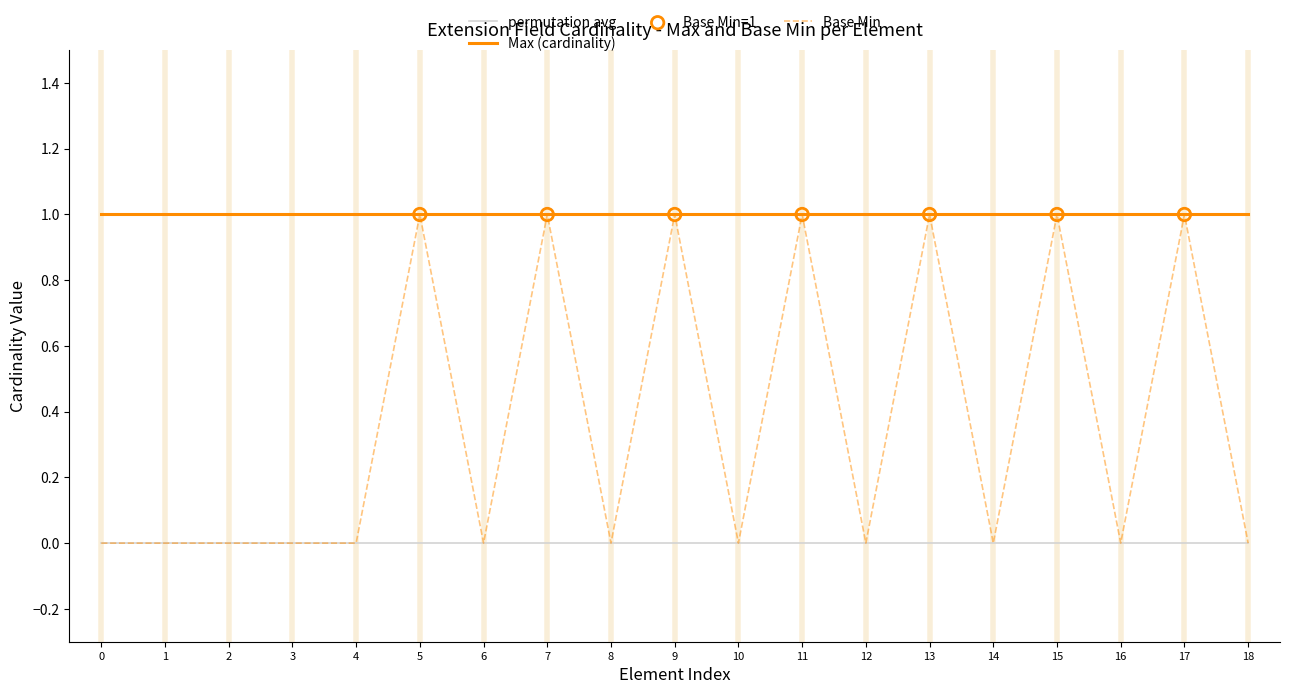

Which series has the largest range (max minus min)?

Base Min